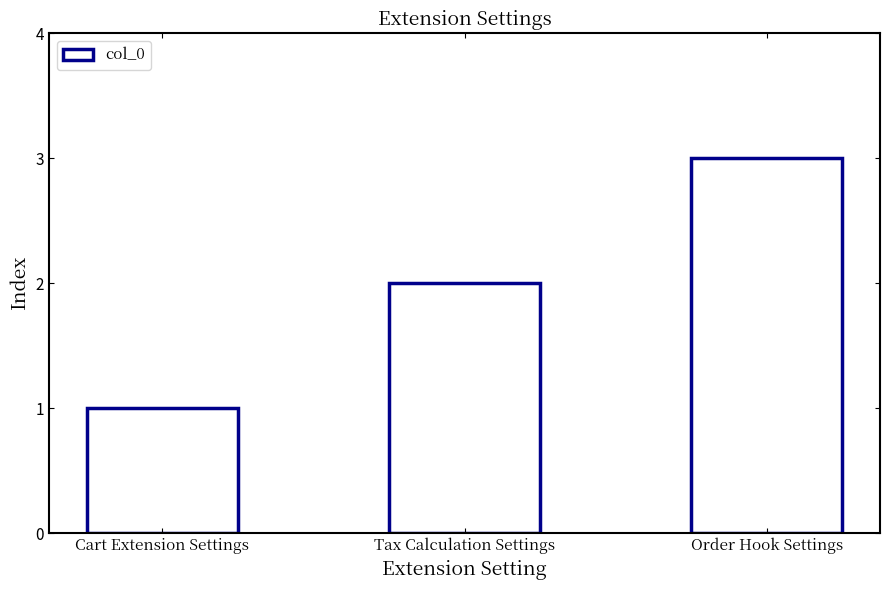

True or false: the data shows 1 at Cart Extension Settings.

True